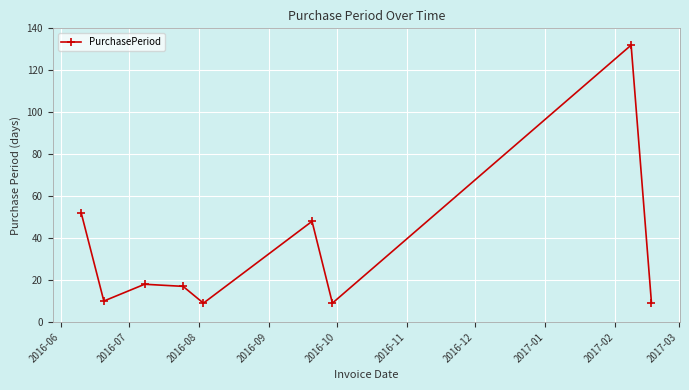

What is the difference between the maximum and minimum values?

123